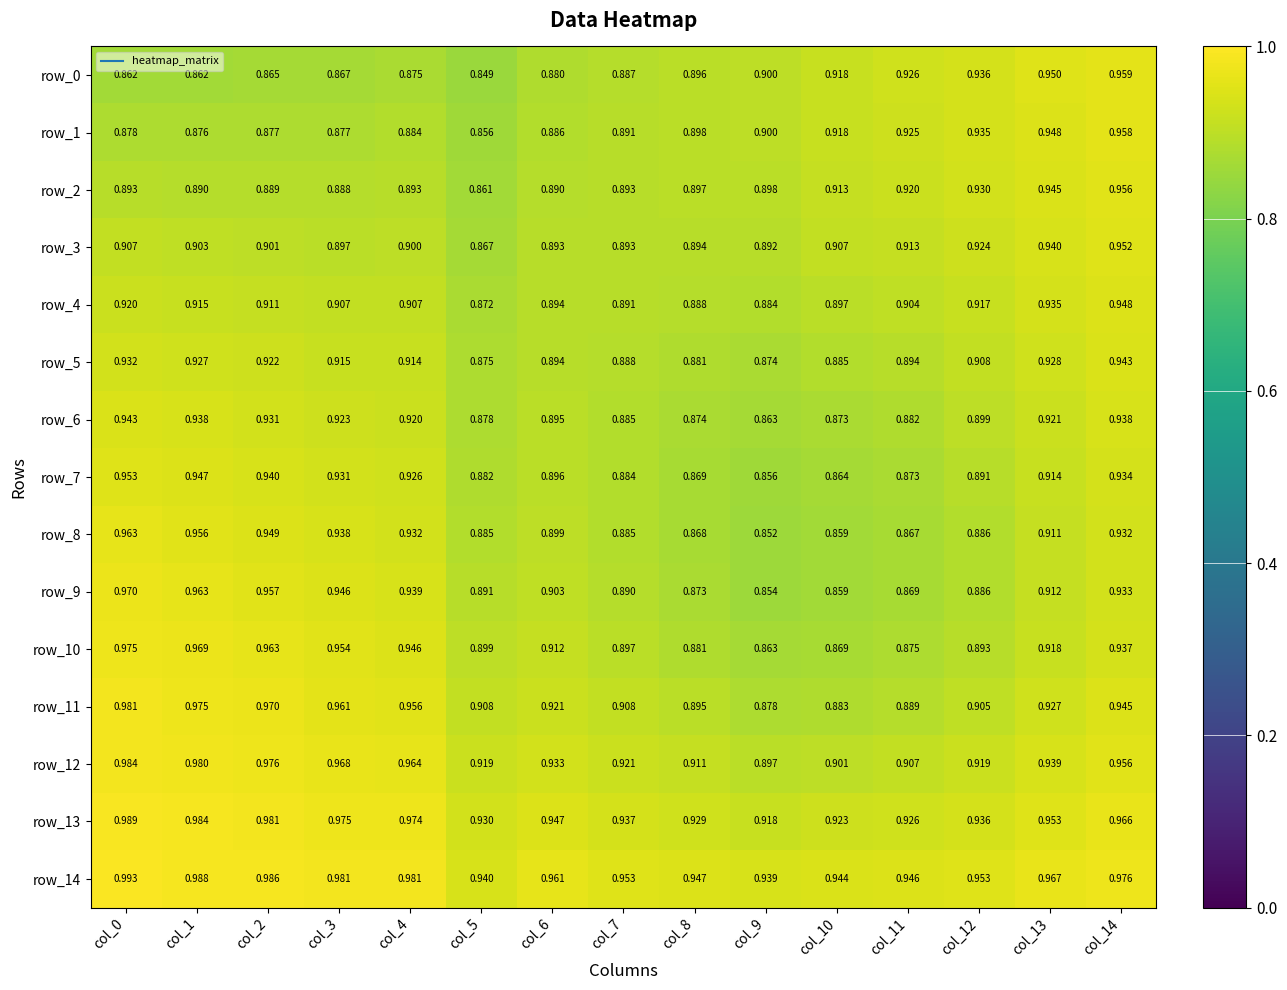

Is the value of row_2 at col_10 greater than the value of row_6 at col_10?

Yes